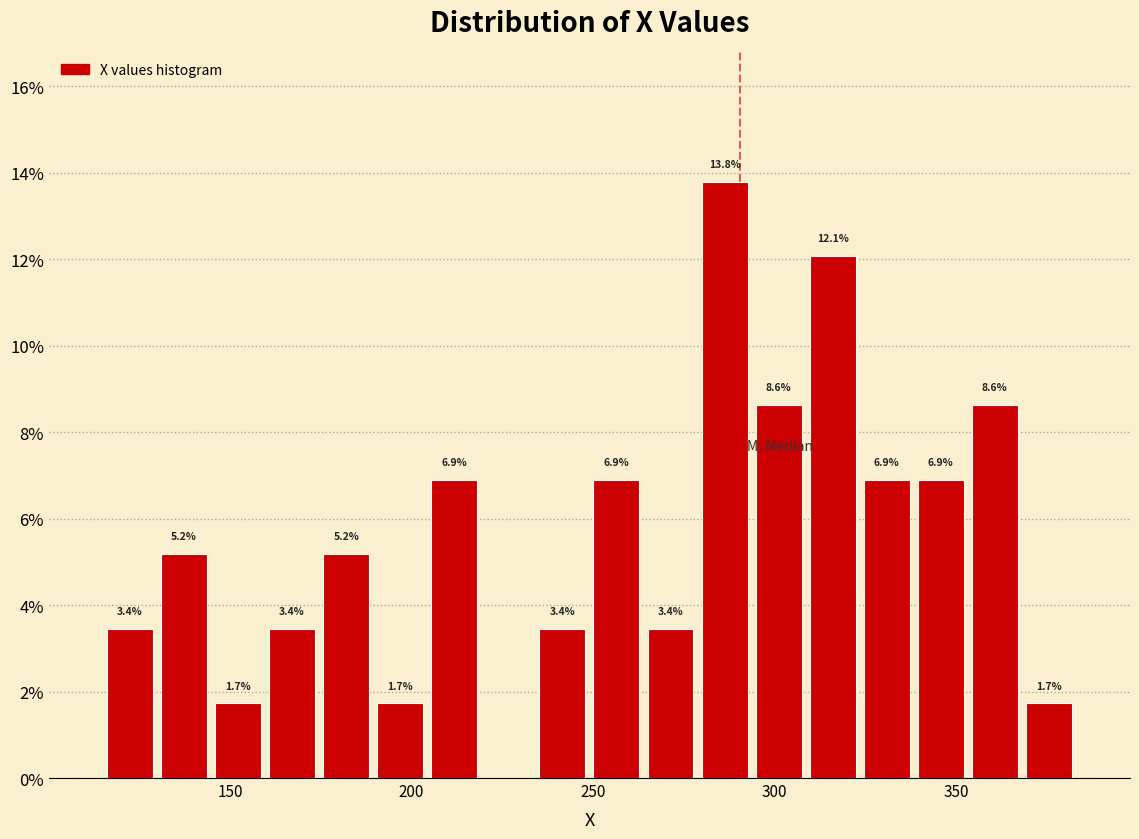

Read against the x-axis, roughly where is the centre of the tallest bar?

285